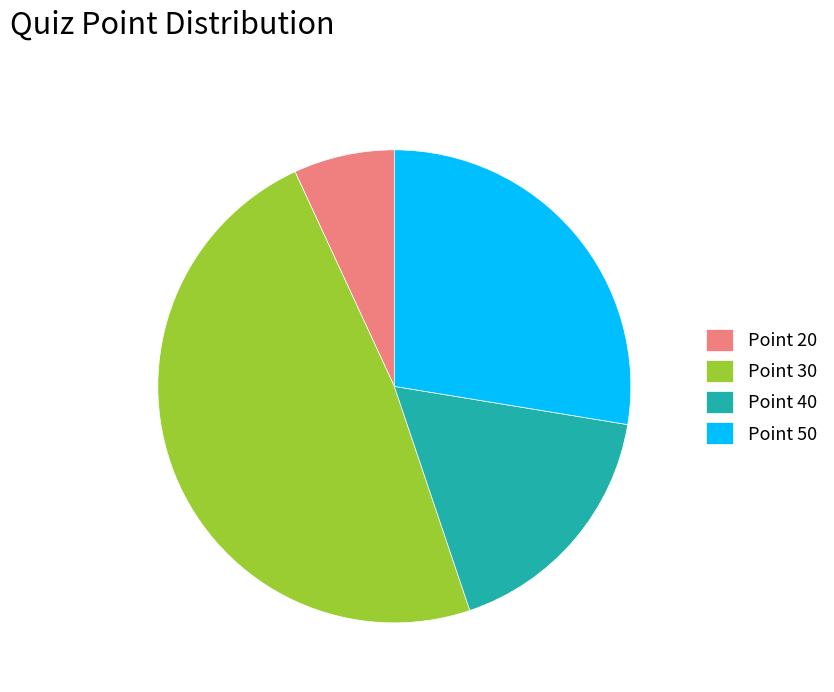

Combined, do Point 30 and Point 20 account for over 50%?

Yes